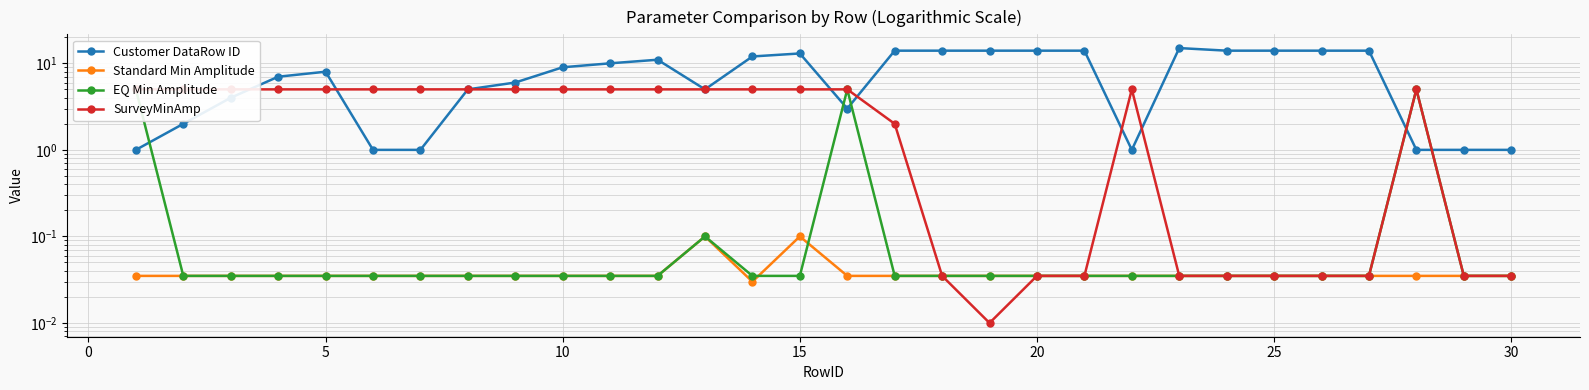

Does the chart display data point markers on the line(s)?

Yes